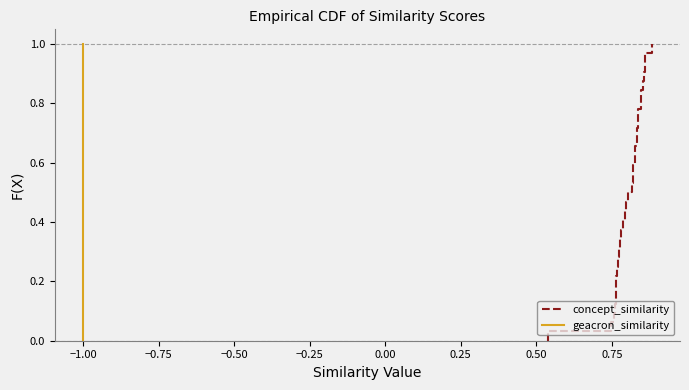

What is the difference between the maximum and second lowest values in the concept_similarity series?

1.0